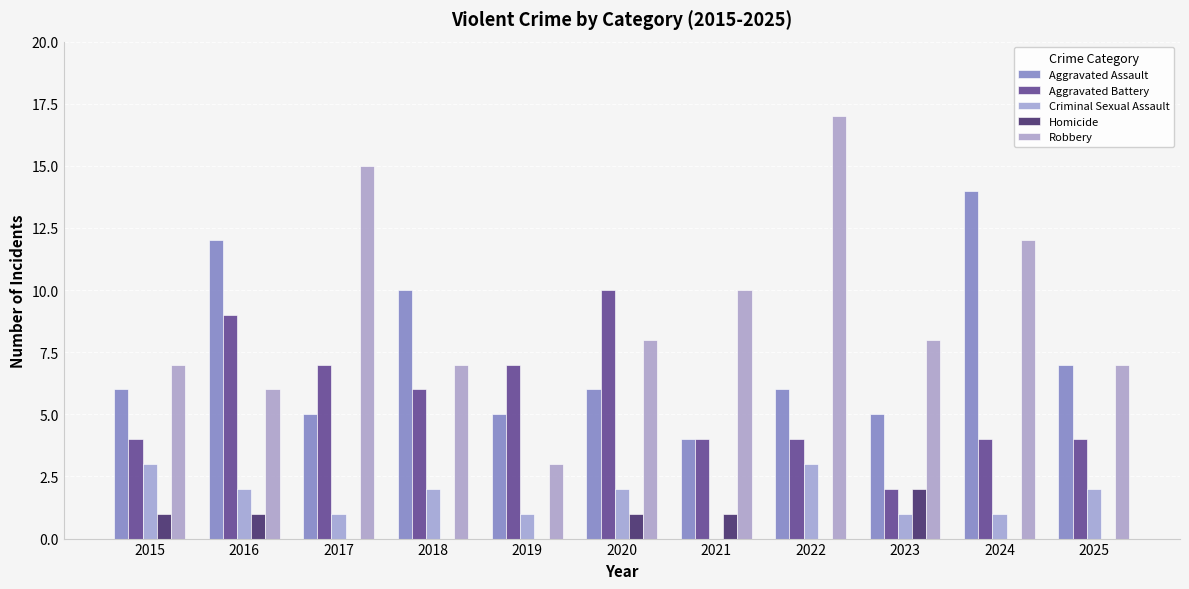

Count the number of data series in this chart.

5